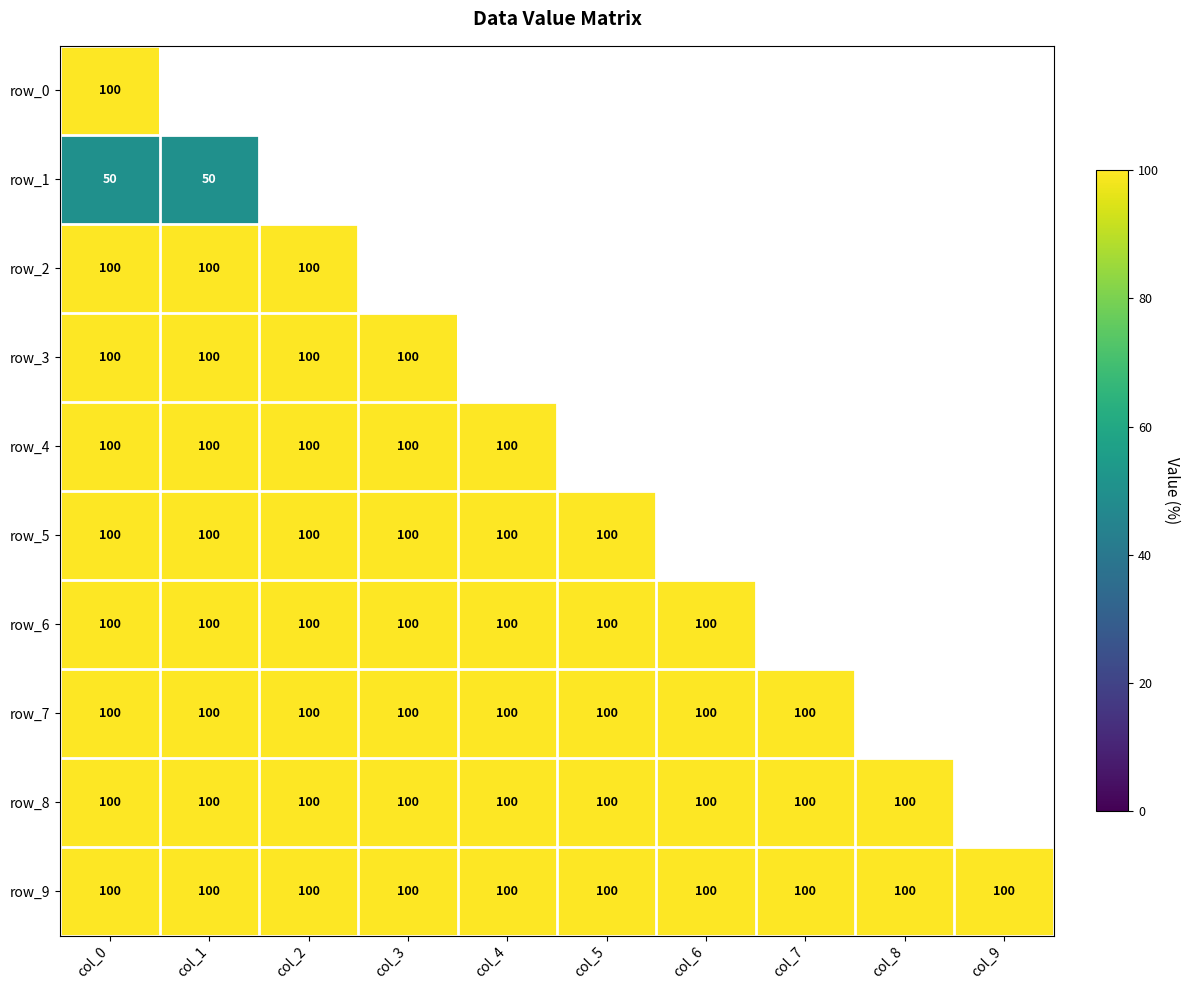

Which has a higher value, col_1 or col_9?

col_9